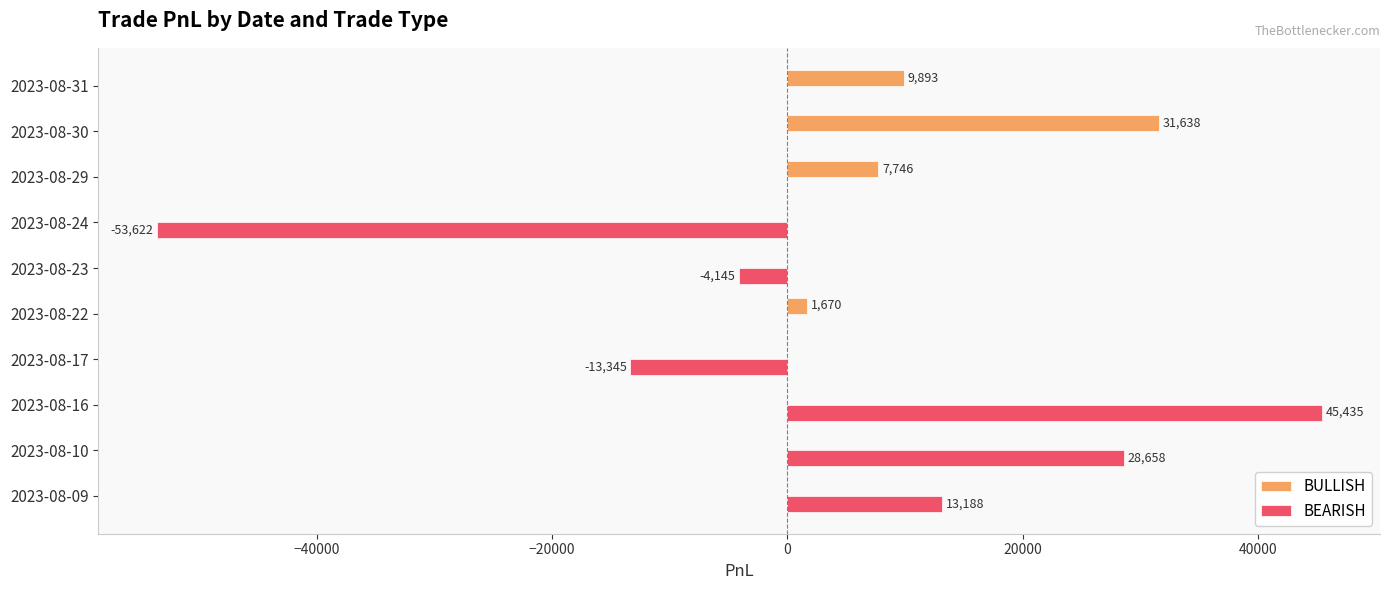

True or false: BEARISH has a value of 76368.9 at 2023-08-16.

False